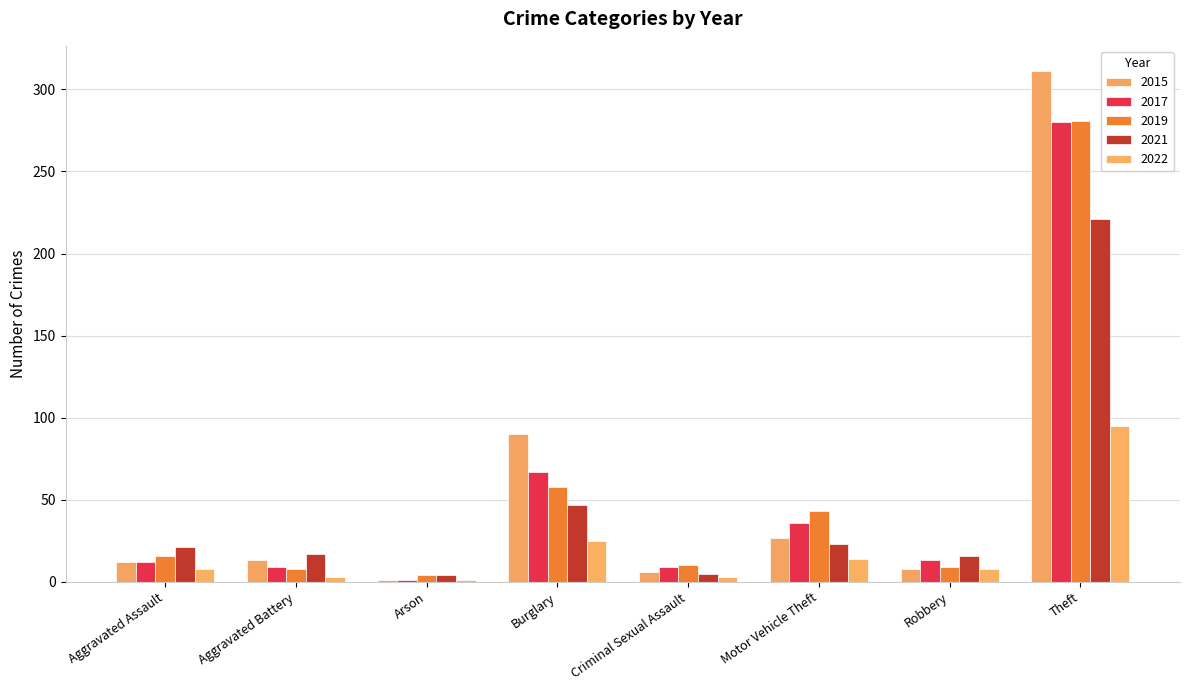

Which series has the largest range (max minus min)?

2015